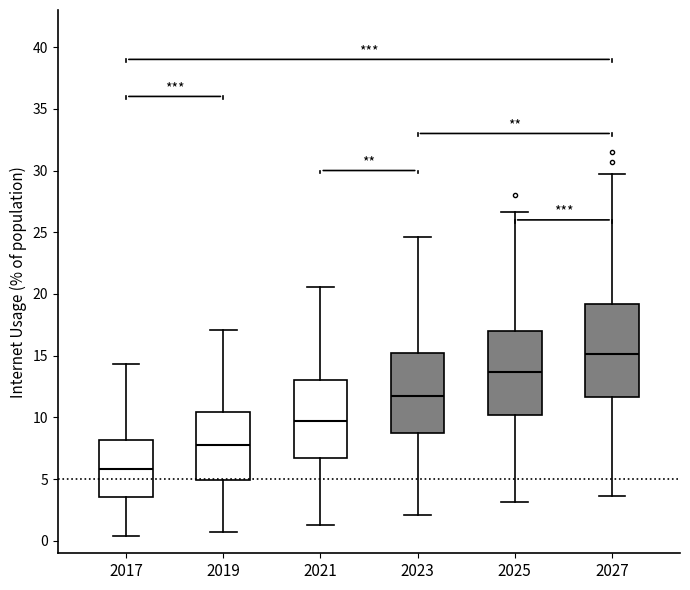

Which box's median line is the highest?

2027